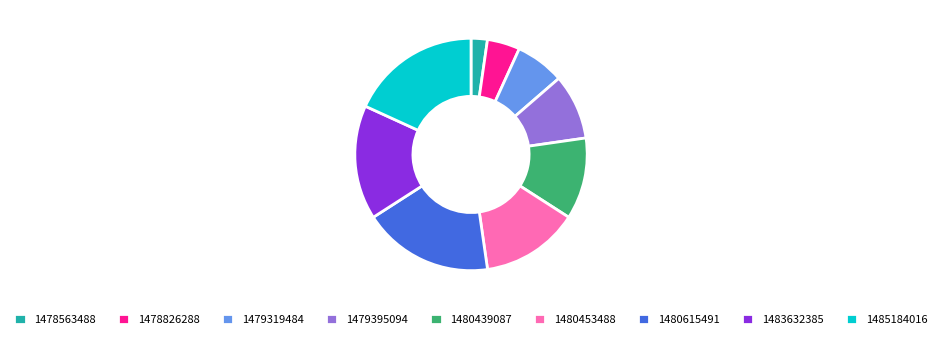

Which slice is the smallest?

1478563488